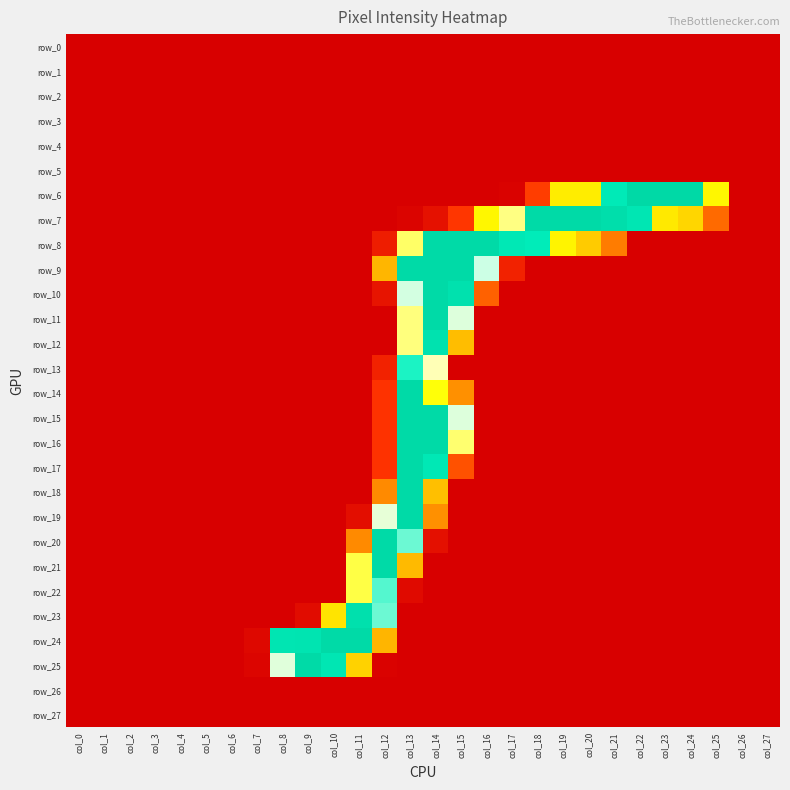

What is the average value of the row_6 series?

51